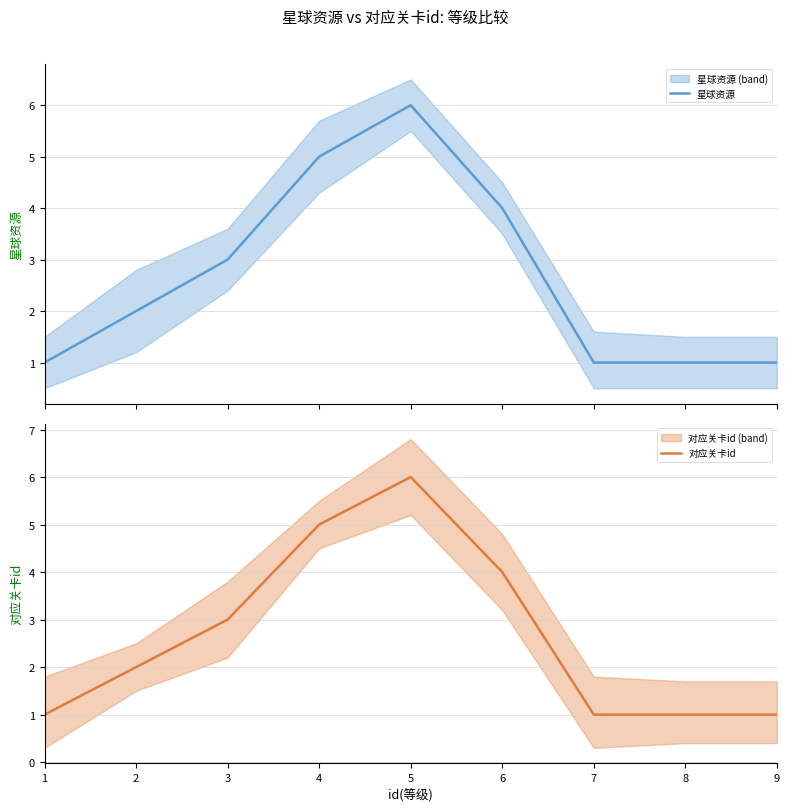

At 5, list the series in order from smallest to largest.

星球资源, 对应关卡id